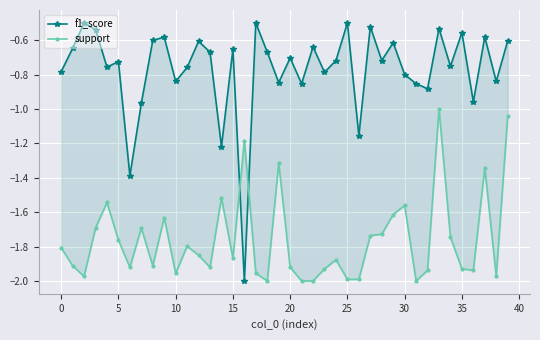

Rank the series by their average value, from highest to lowest.

f1_score, support